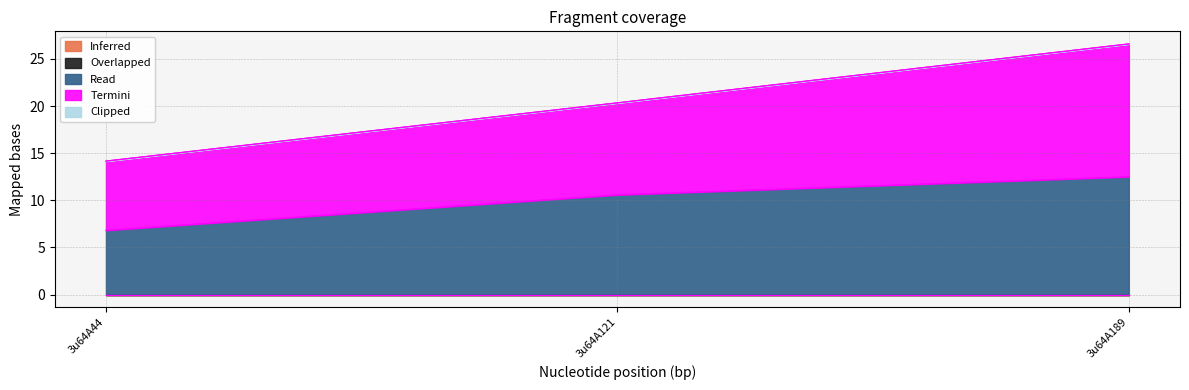

Reading left to right, transcribe all the data shown in this chart.

Inferred: 0.0	0.0	0.0
Overlapped: 0.0	0.0	0.0
Read: 6.8	10.6	12.5
Termini: 7.3	9.8	14.1
Clipped: 0.0	0.0	0.0